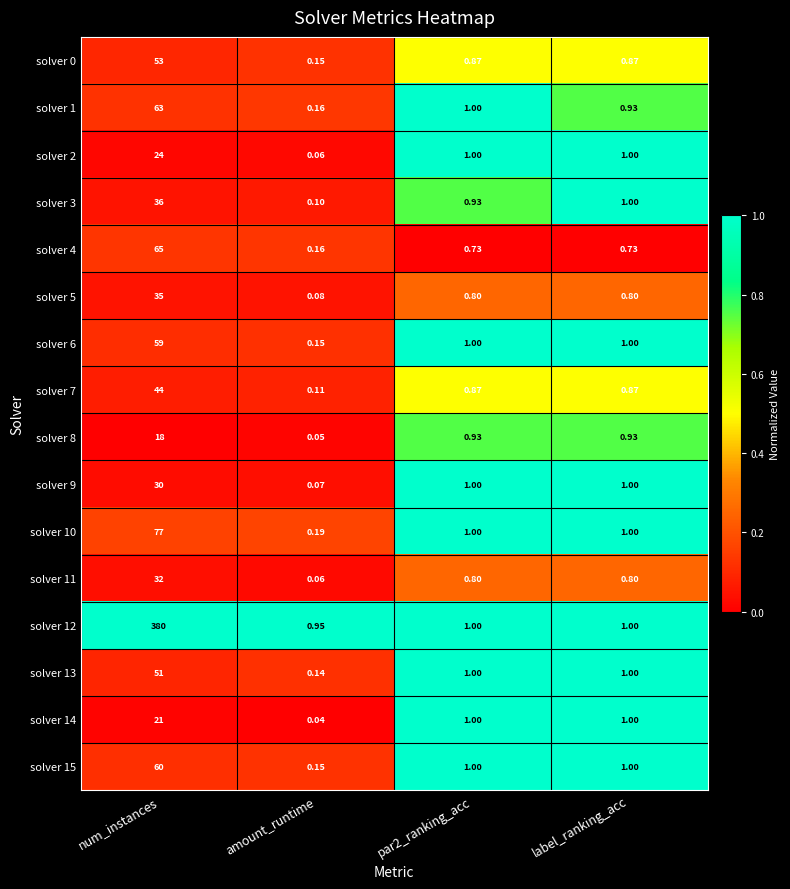

What is the maximum value shown in the chart?

380.0